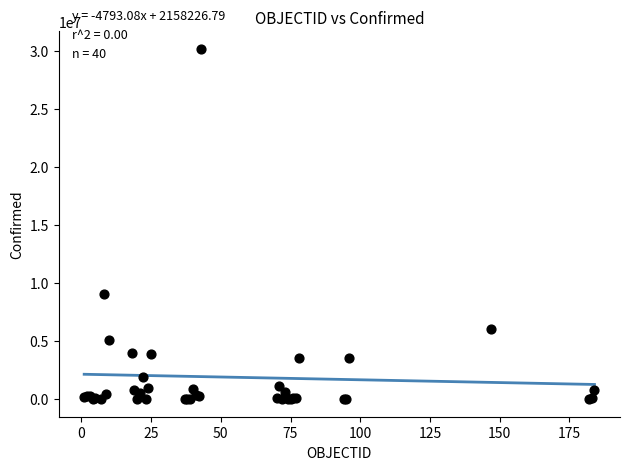

What Y value in the scatter plot is closest to 15084643?

9054126